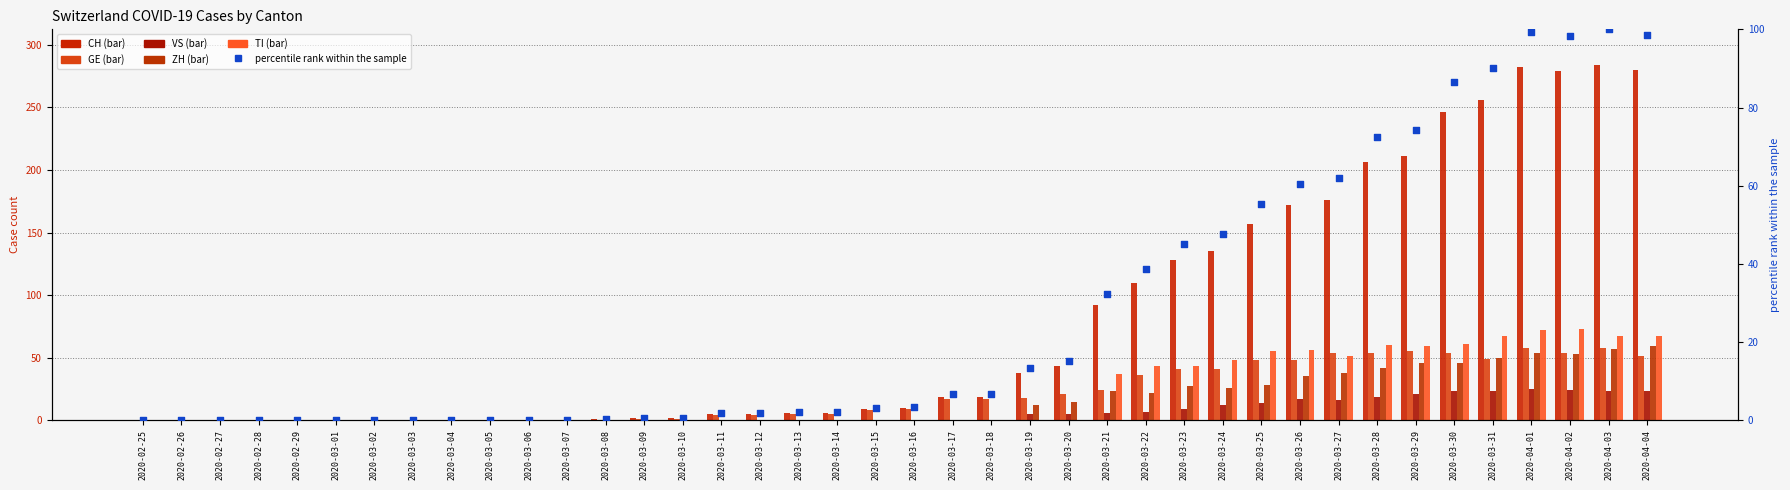

What are all the series names shown in the legend?

CH, GE, VS, ZH, TI, percentile rank within the sample